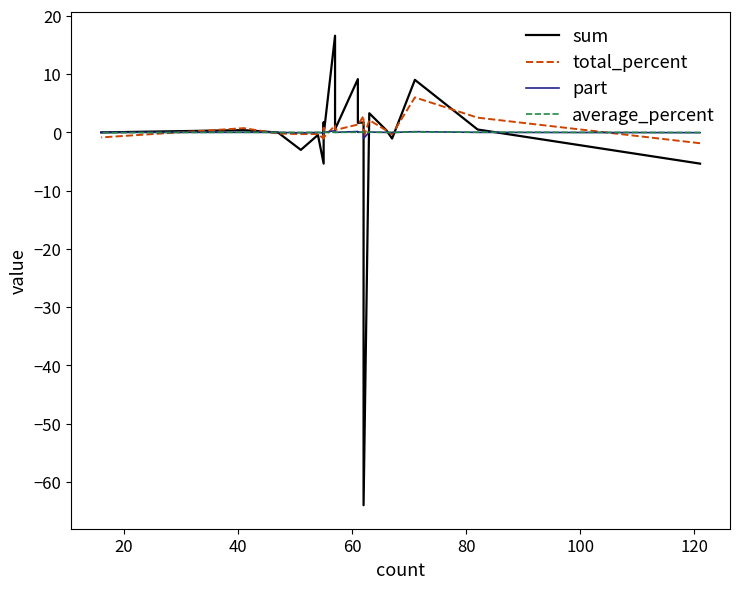

What are all the series names shown in the legend?

sum, total_percent, part, average_percent